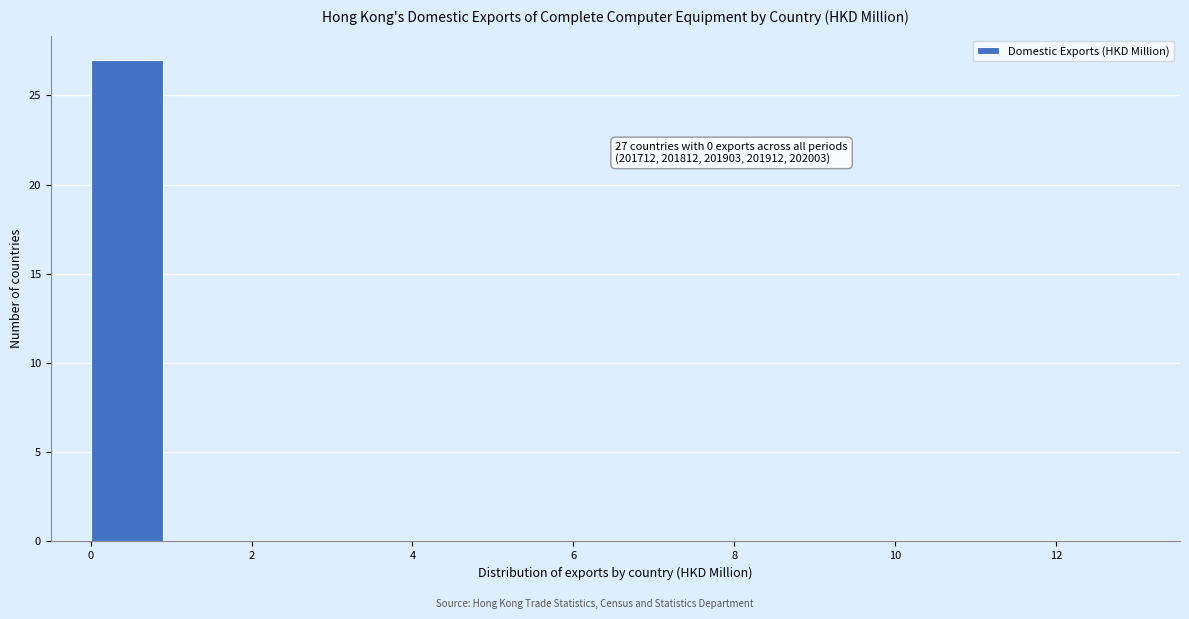

Over which range of the x-axis is the bar tallest?

0 to 1